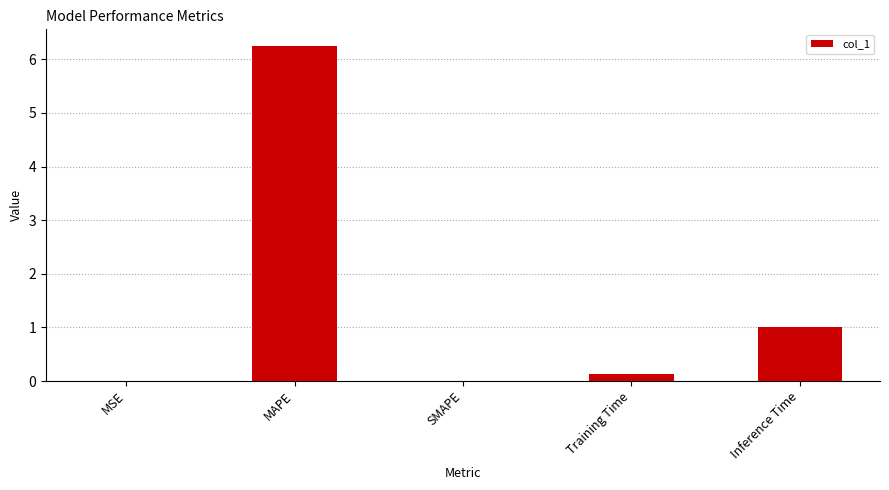

Which label corresponds to the largest value in the chart?

MAPE